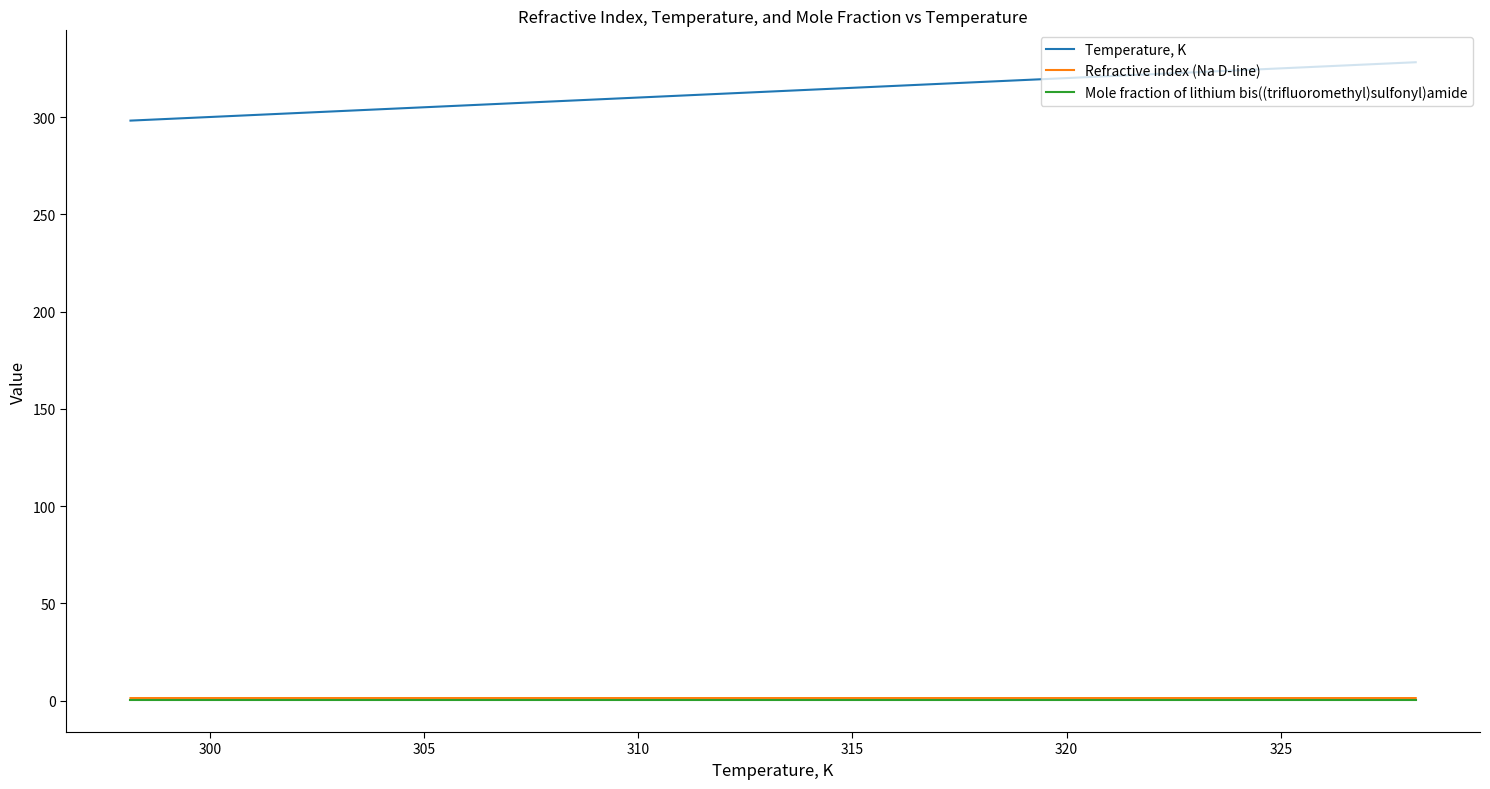

List the series in order of their peak value, highest first.

Temperature, K, Refractive index (Na D-line), Mole fraction of lithium bis((trifluoromethyl)sulfonyl)amide